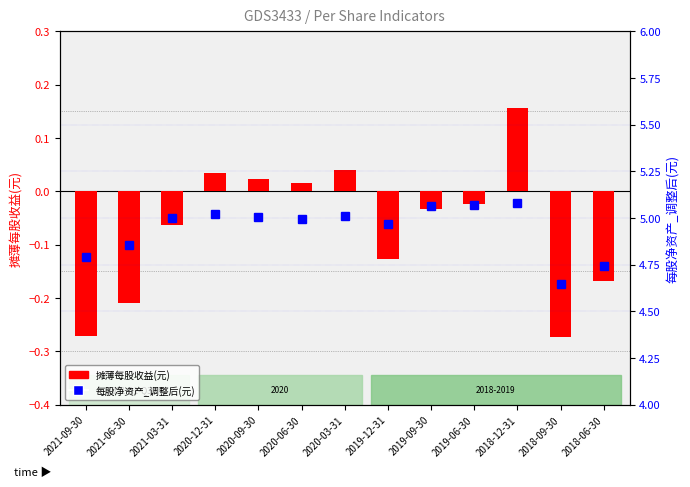

Reading left to right, what are all the values shown in this chart?

摊薄每股收益(元): 2021-09-30=-0.3	2021-06-30=-0.2	2021-03-31=-0.1	2020-12-31=0.0	2020-09-30=0.0	2020-06-30=0.0	2020-03-31=0.0	2019-12-31=-0.1	2019-09-30=-0.0	2019-06-30=-0.0	2018-12-31=0.2	2018-09-30=-0.3	2018-06-30=-0.2
每股净资产_调整后(元): 2021-09-30=4.8	2021-06-30=4.9	2021-03-31=5.0	2020-12-31=5.0	2020-09-30=5.0	2020-06-30=5.0	2020-03-31=5.0	2019-12-31=5.0	2019-09-30=5.1	2019-06-30=5.1	2018-12-31=5.1	2018-09-30=4.6	2018-06-30=4.7